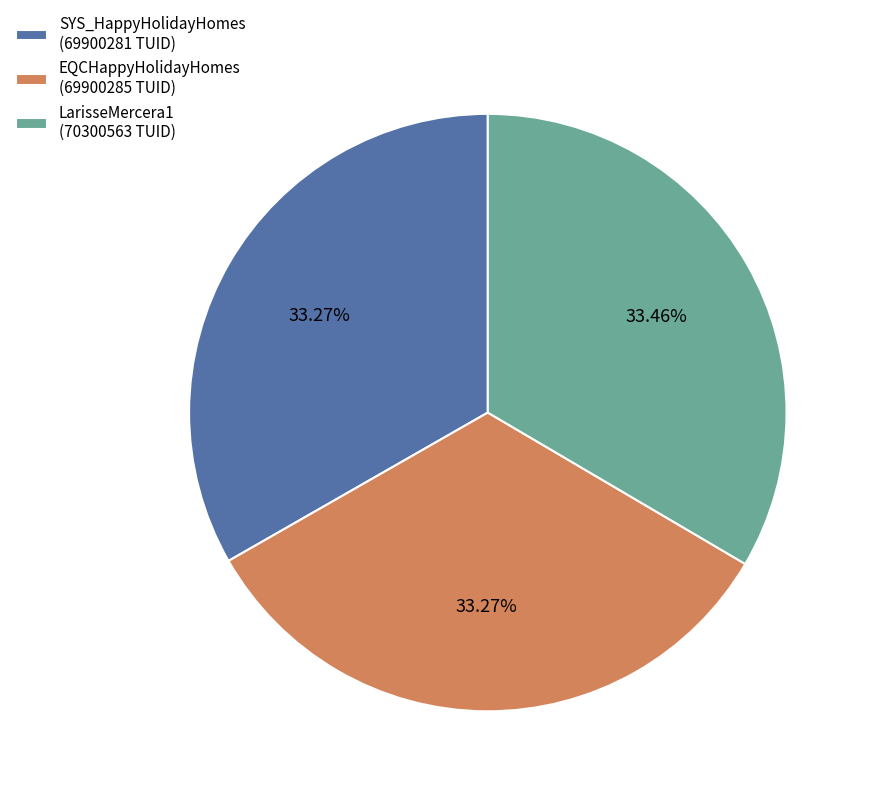

To the nearest percent, what percentage of the pie is EQCHappyHolidayHomes?

33%